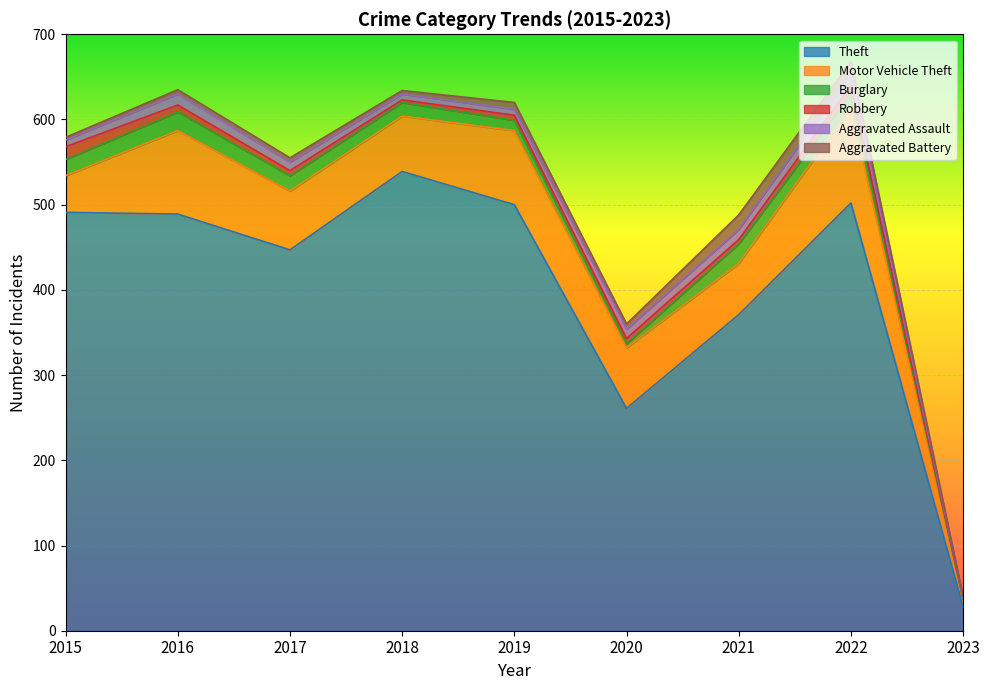

True or false: Burglary and Aggravated Assault intersect in this chart.

True